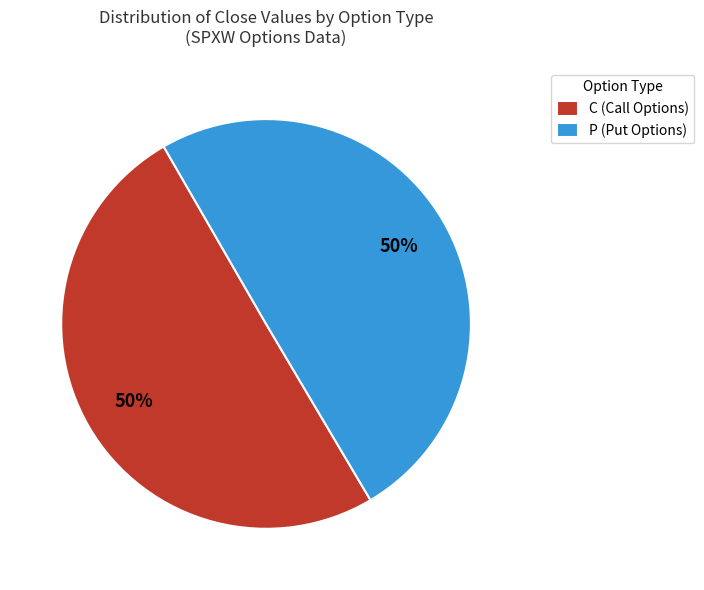

Approximately how many times larger is the value at P (Put Options) compared to C (Call Options)?

1.0